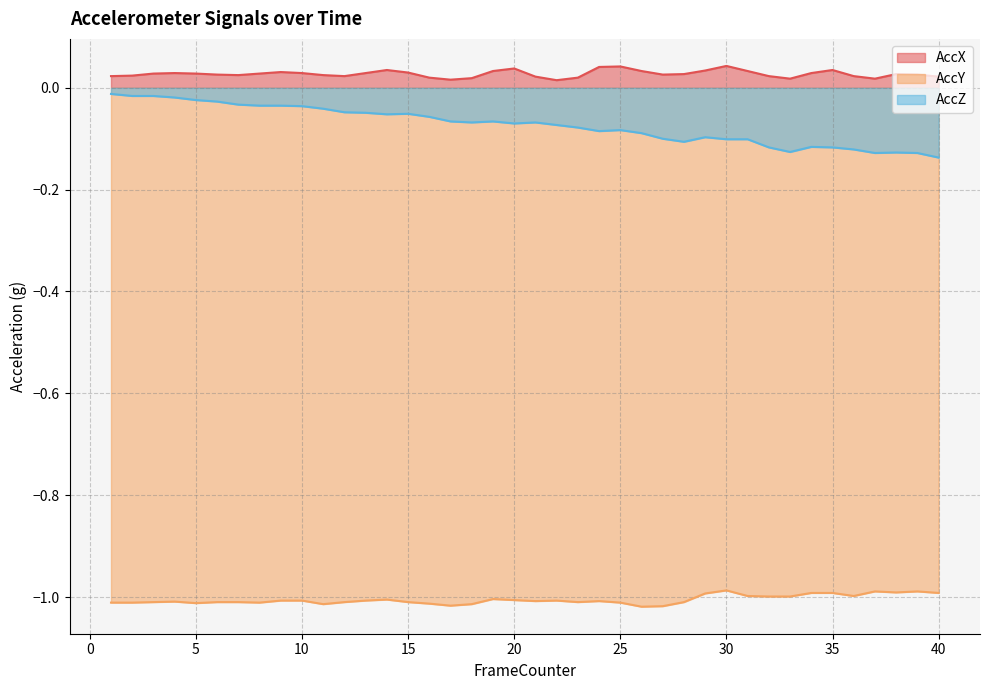

Which has a higher value, 15 or 24?

24